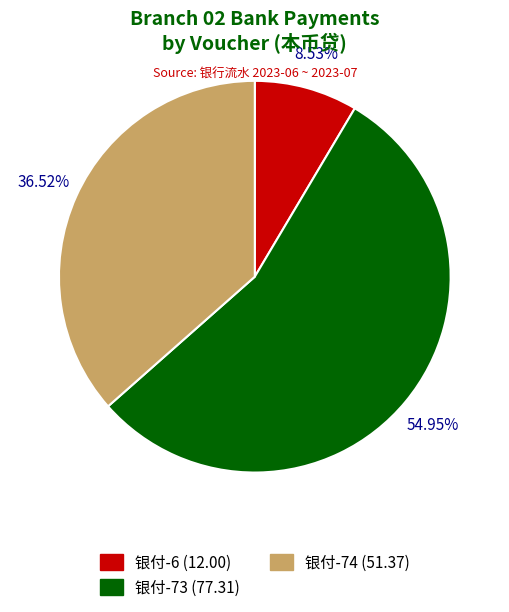

What is the ratio of the value at 银付-73 to the value at 银付-6?

6.4